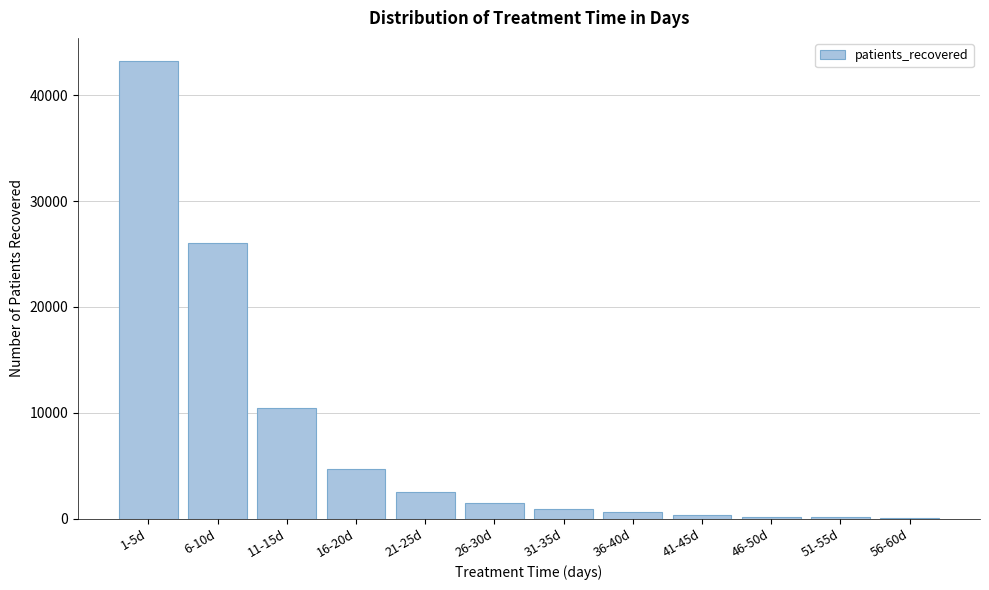

What is the sum of all values?

90632